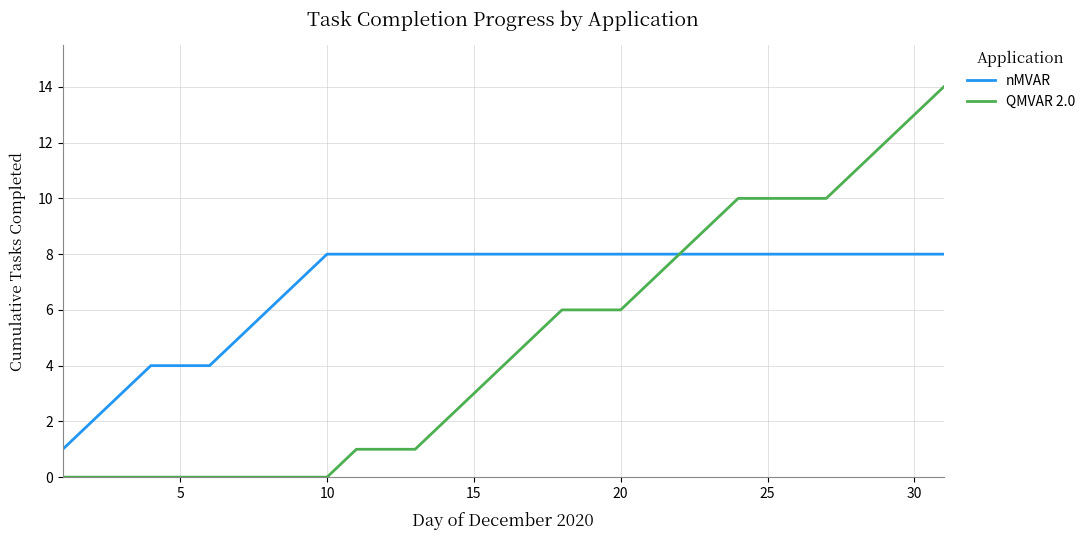

Rank the series by their maximum value, from highest to lowest.

QMVAR 2.0, nMVAR